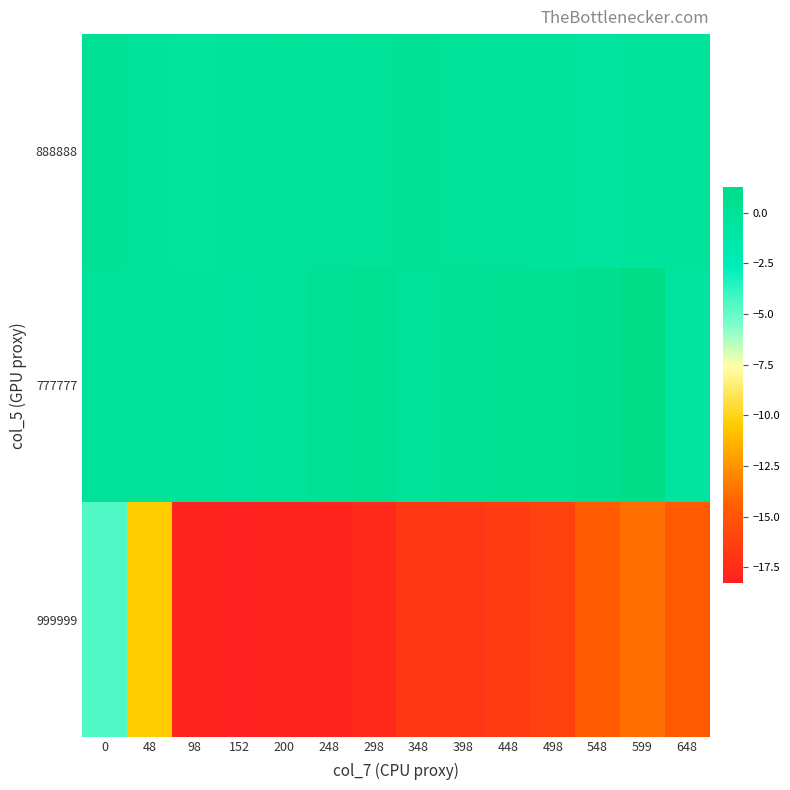

Reading left to right, list all the values displayed in this chart.

888888: 0=0.1	48=-0.2	98=-0.4	152=-0.1	200=-0.0	248=-0.1	298=0.1	348=0.1	398=-0.0	448=-0.1	498=-0.2	548=-0.6	599=-0.1	648=-0.2
777777: 0=-0.1	48=0.0	98=-0.2	152=-0.3	200=-0.1	248=0.1	298=0.4	348=0.0	398=0.2	448=0.2	498=0.2	548=0.6	599=1.3	648=-0.5
999999: 0=-4.5	48=-10.5	98=-18.0	152=-18.3	200=-18.0	248=-18.0	298=-17.7	348=-16.8	398=-16.8	448=-16.5	498=-16.2	548=-14.7	599=-13.8	648=-14.7